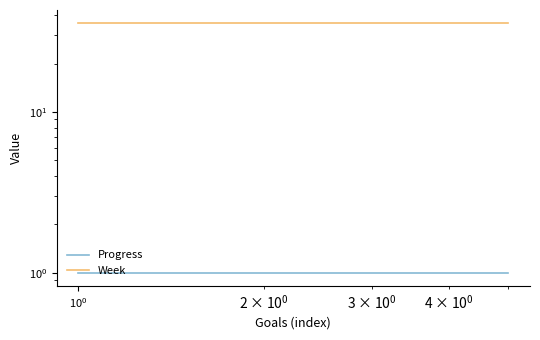

Which series has the largest total across all categories?

Week